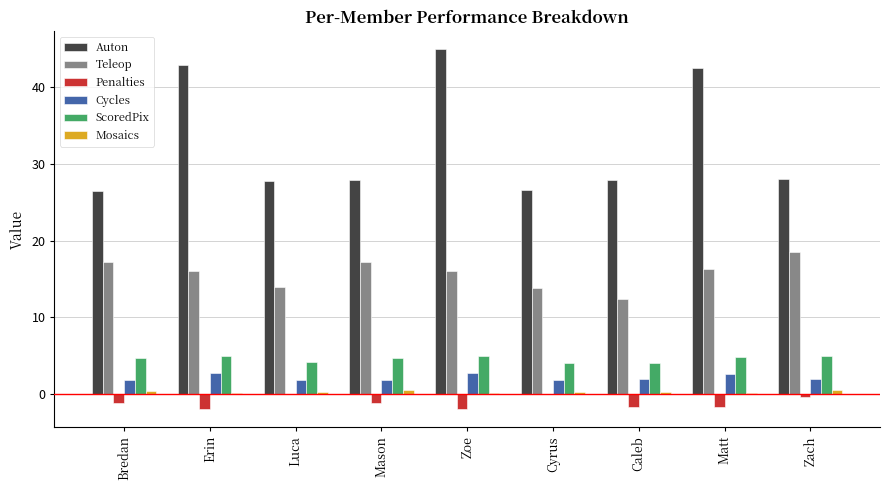

The Auton series shows 27.9 at Mason. True or false?

True